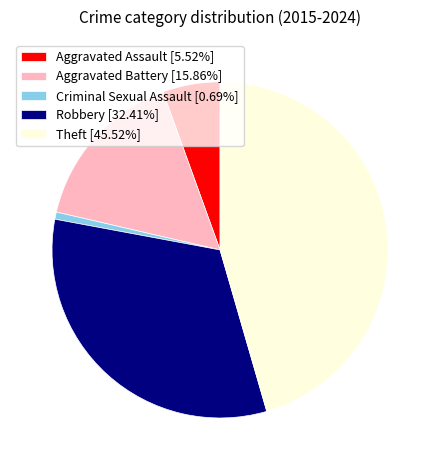

Which slice is the smallest?

Criminal Sexual Assault